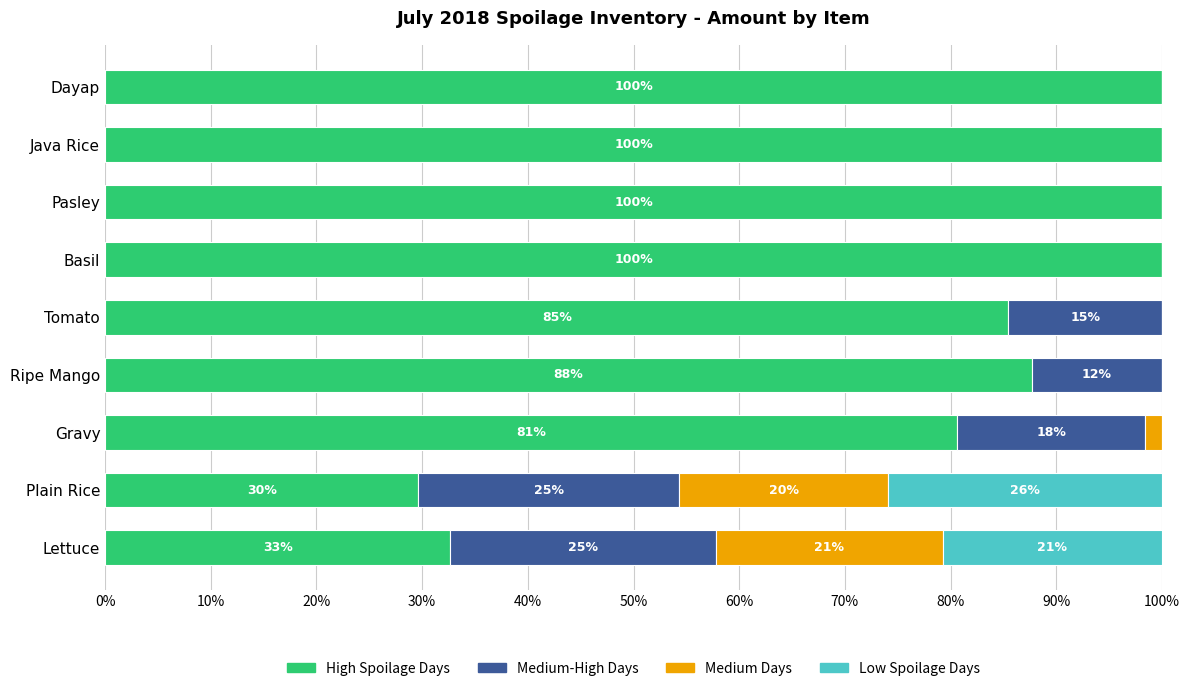

Reading right to left, list all the values displayed in this chart.

High Spoilage Days: 100.0	100.0	100.0	100.0	85.5	87.7	80.6	29.6	32.7
Medium-High Days: 0.0	0.0	0.0	0.0	14.5	12.3	17.7	24.7	25.2
Medium Days: 0.0	0.0	0.0	0.0	0.0	0.0	1.6	19.8	21.4
Low Spoilage Days: 0.0	0.0	0.0	0.0	0.0	0.0	0.0	25.9	20.7